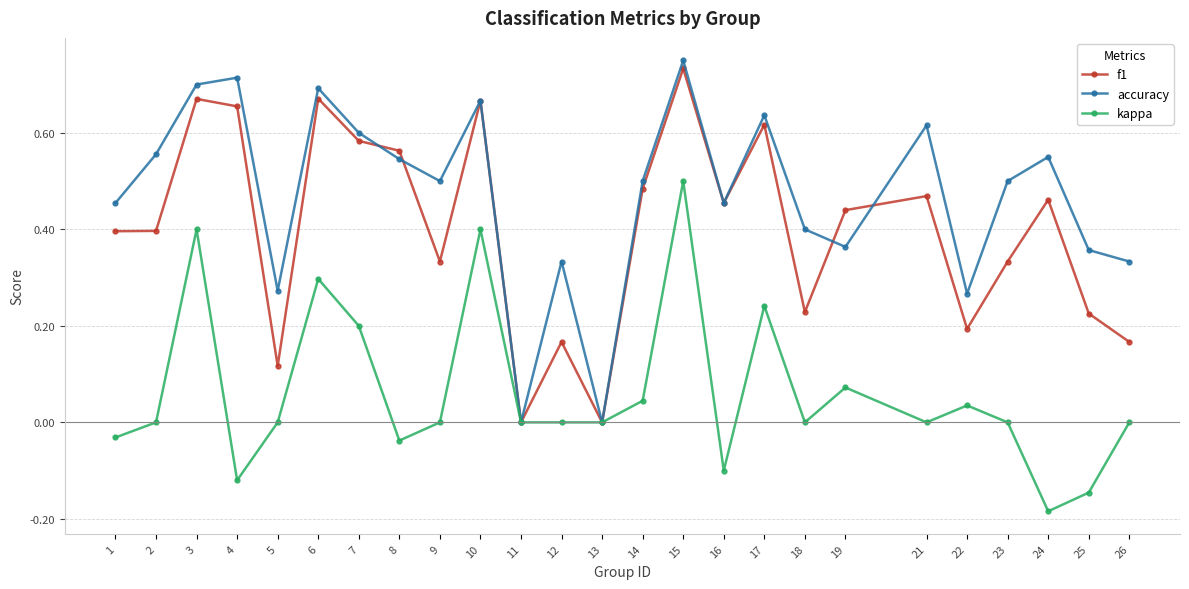

True or false: f1 and accuracy intersect in this chart.

True